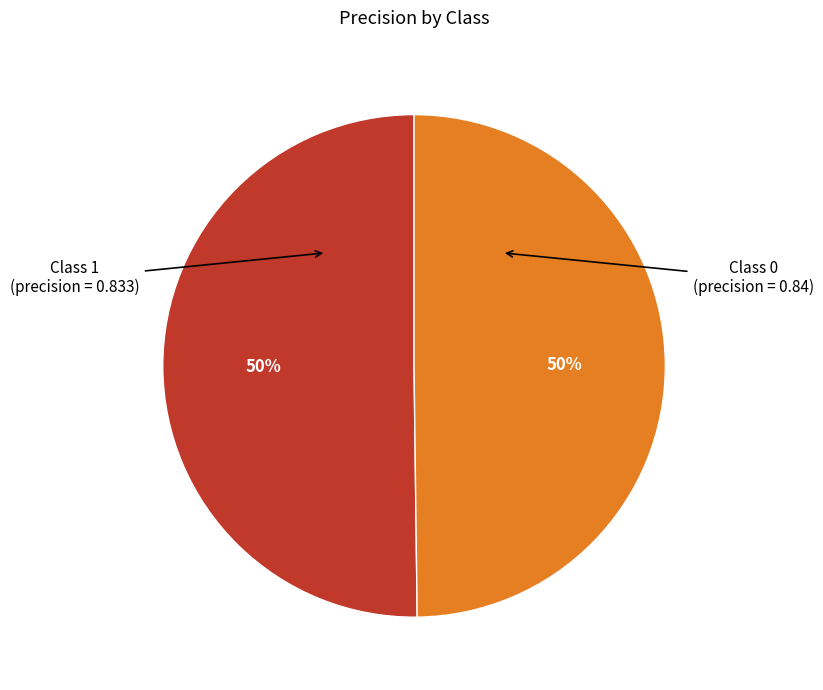

To the nearest percent, what is the average slice percentage?

50%